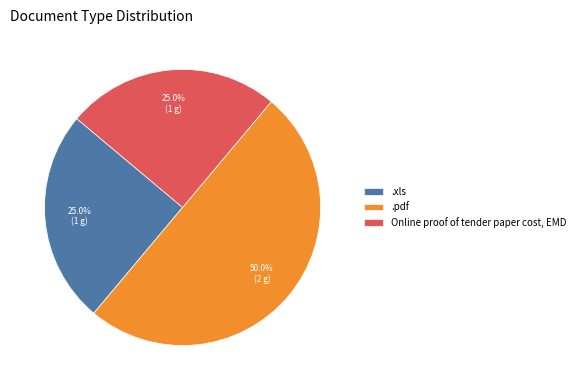

Does .xls represent more than half of the total?

No